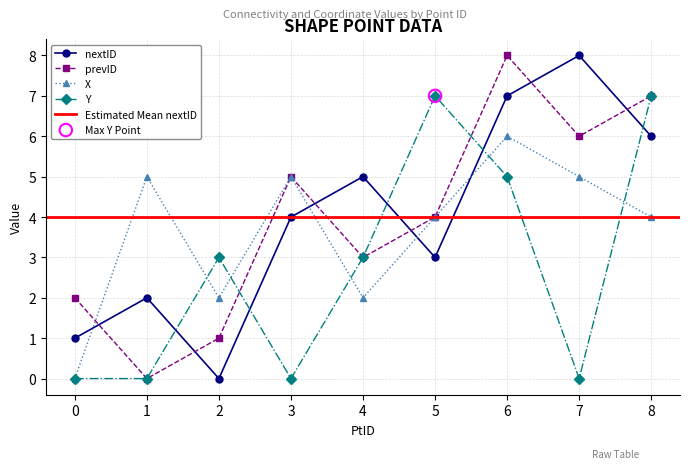

What is the total value across all series at 5?

18